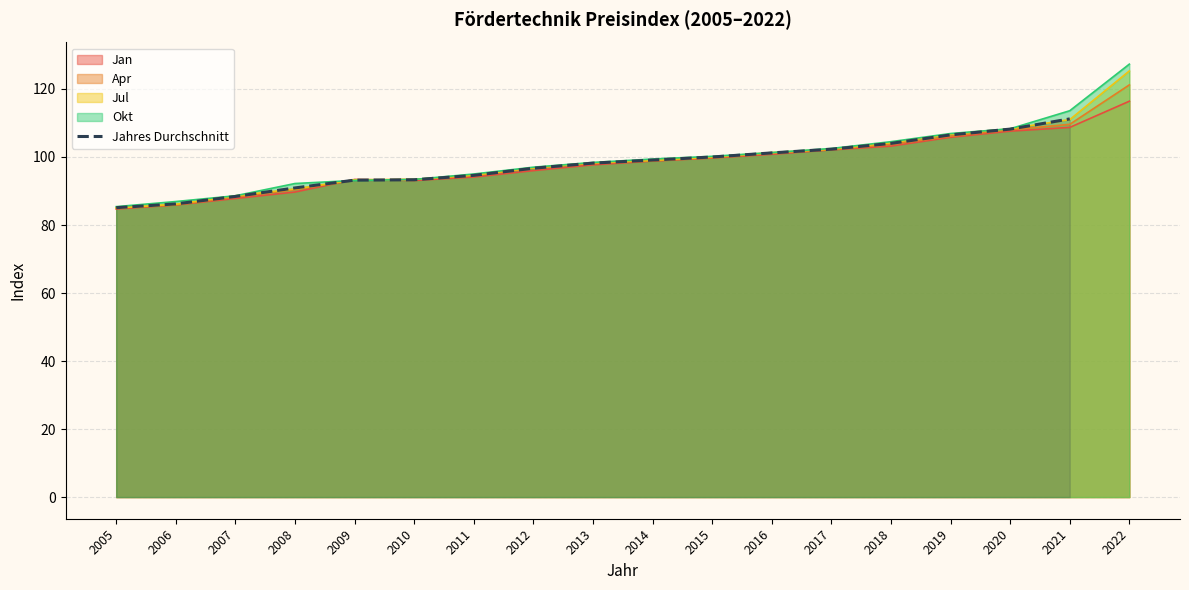

True or false: the data has more than 0 interior local peaks.

False